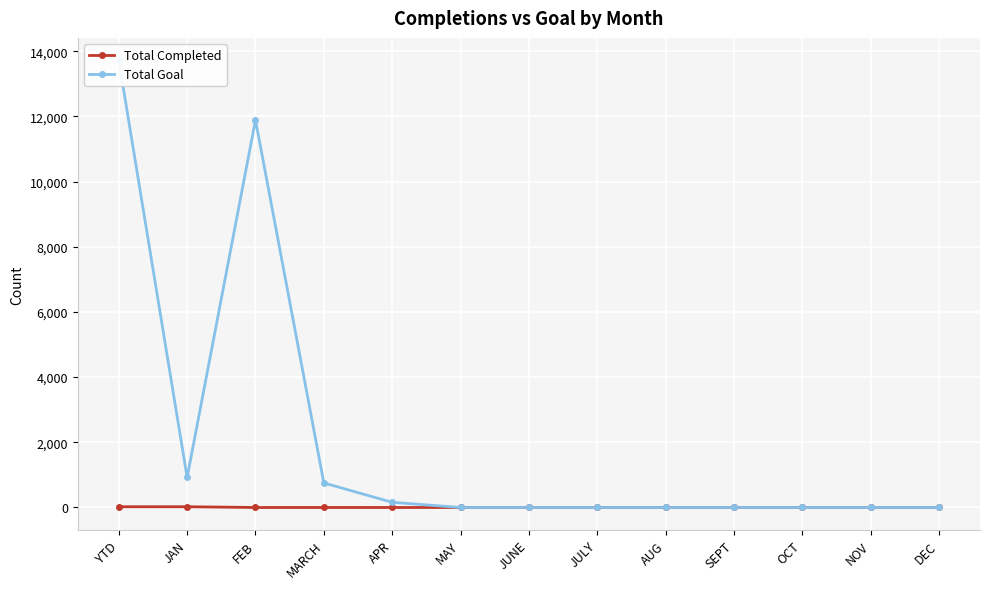

What position from the left is YTD?

1